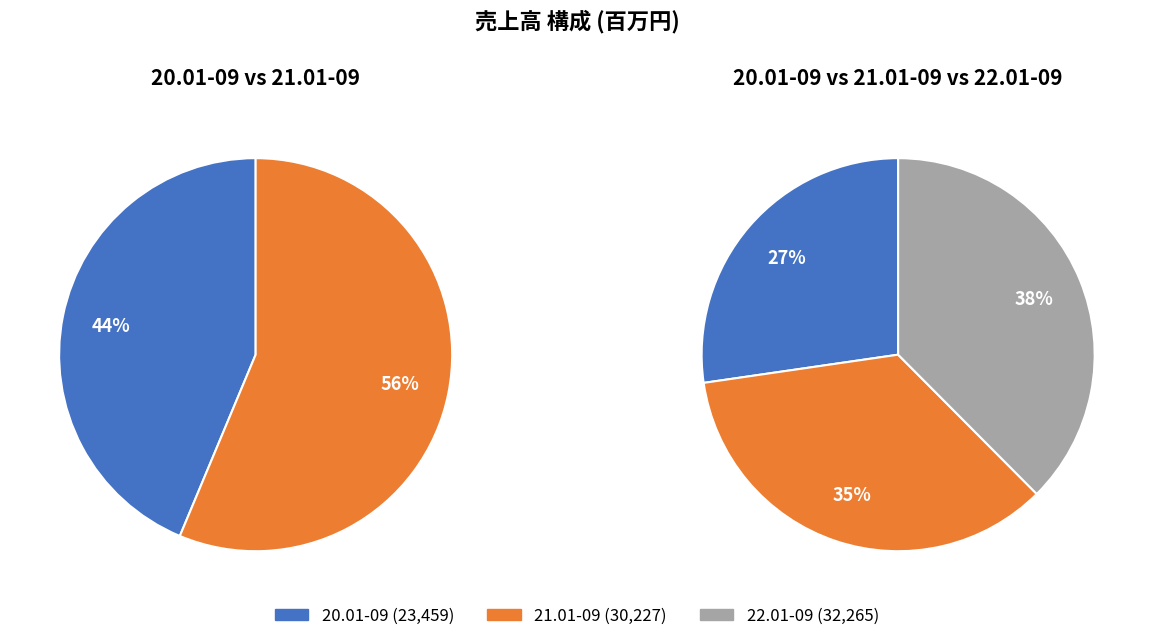

What is the smallest slice in the pie chart?

20.01-09